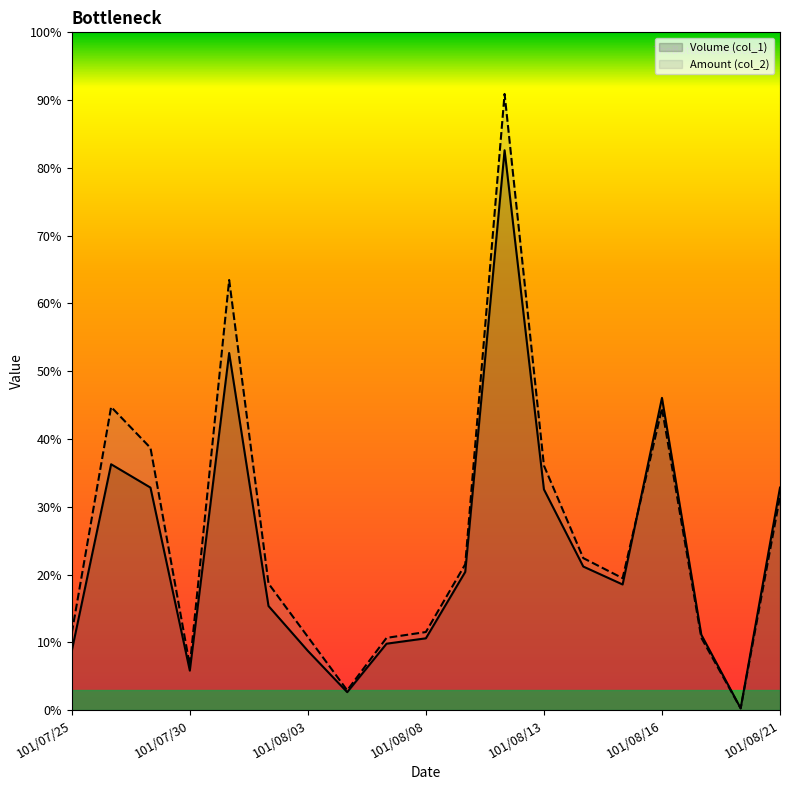

Between which two adjacent categories do Volume (col_1) and Amount (col_2) first intersect?

101/08/15 and 101/08/16